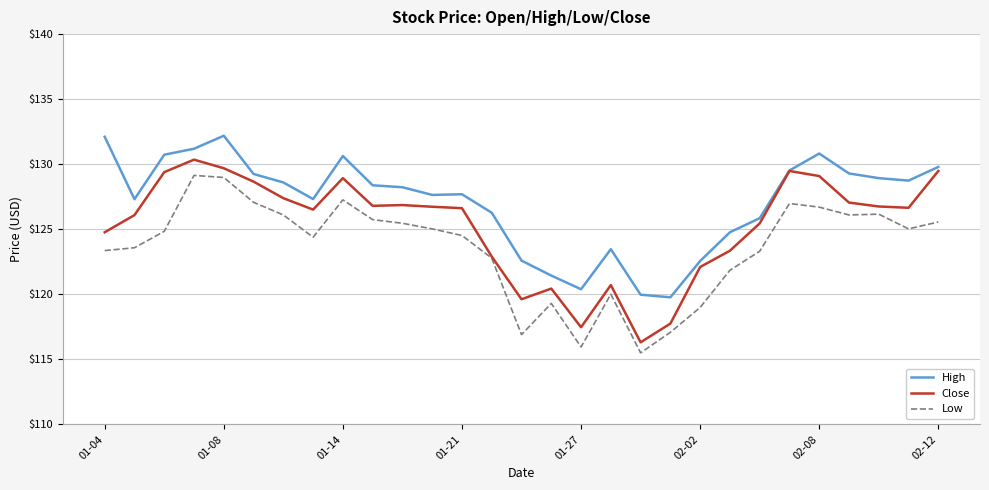

True or false: High and Low cross at least once.

False